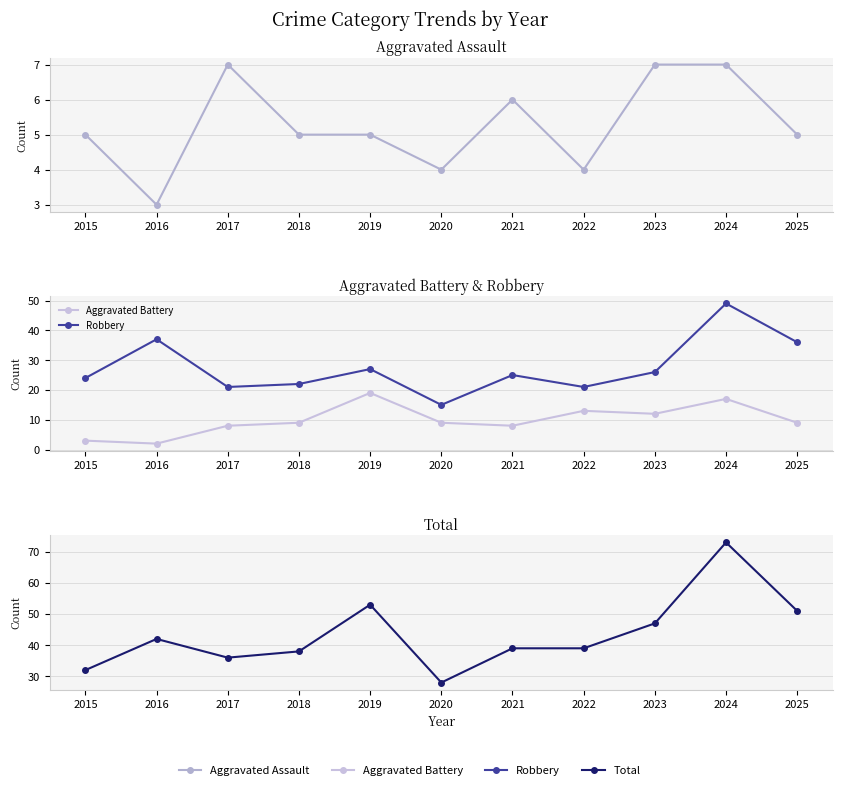

Does the chart have visible grid lines?

Yes